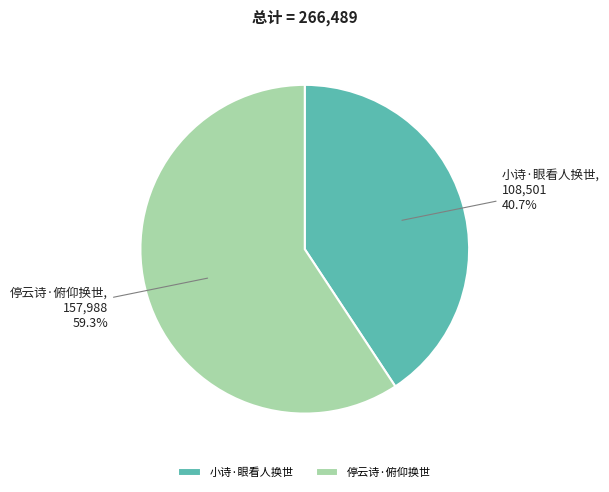

To the nearest percent, what is the average slice percentage?

50%